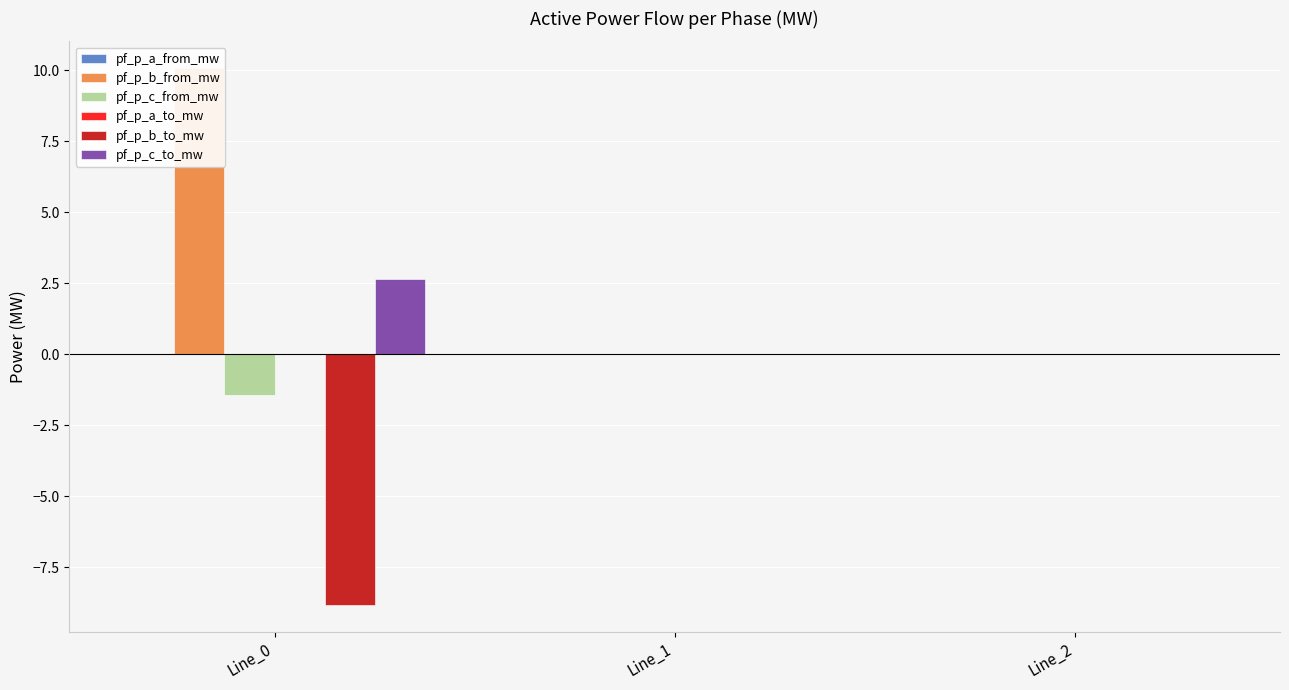

Which series has the widest spread of values?

pf_p_b_from_mw